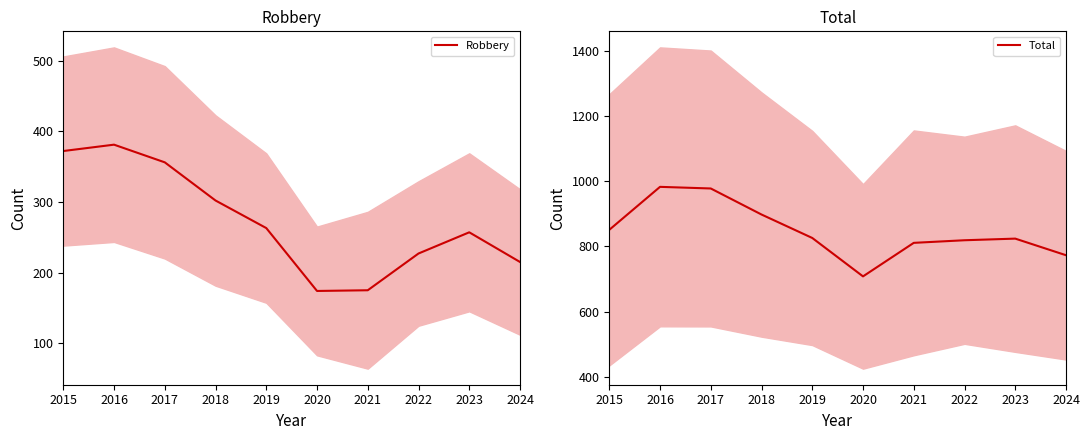

How many interior local valleys does the Robbery series have?

1